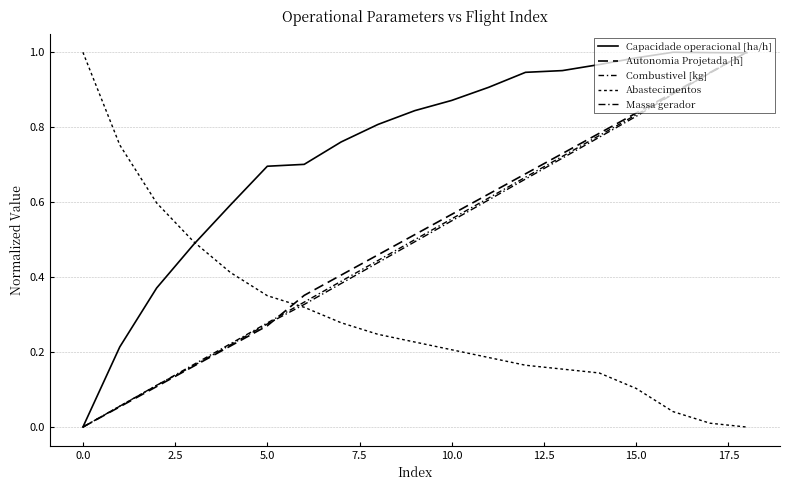

Where do Combustivel [kg] and Capacidade operacional [ha/h] first cross each other?

17 and 18